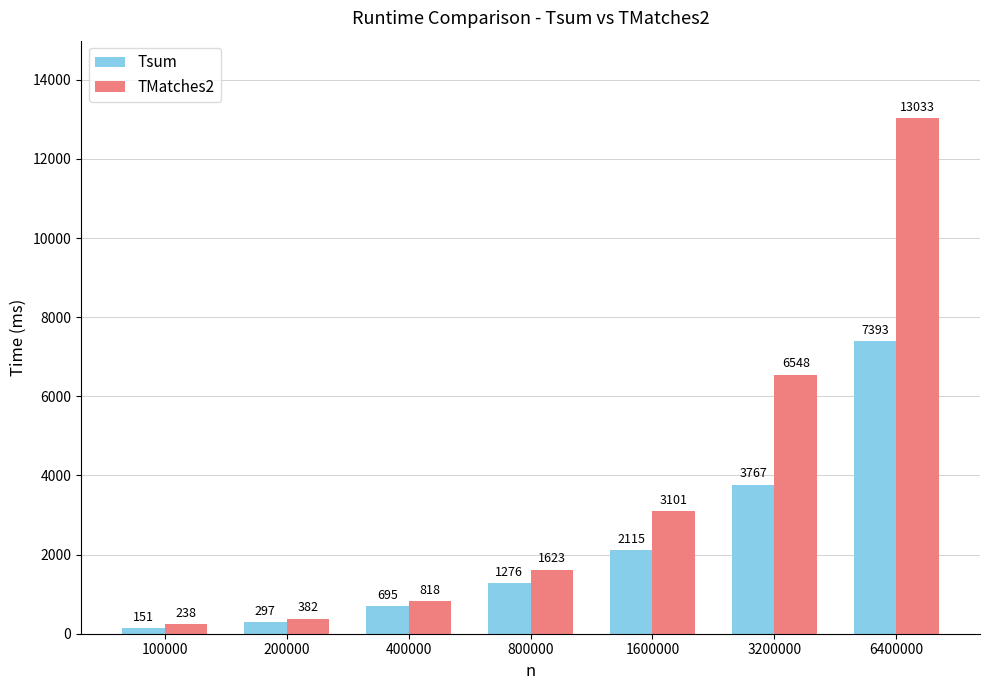

The Tsum series shows 151 at 100000. True or false?

True